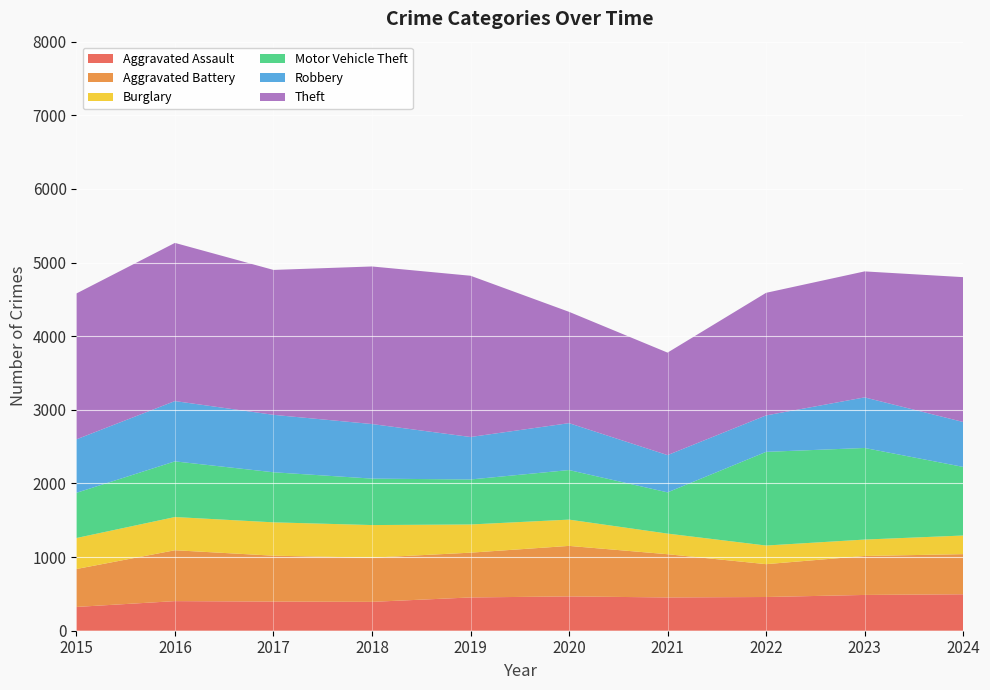

Reading left to right, transcribe all the data shown in this chart.

Aggravated Assault: 2015=323	2016=402	2017=396	2018=392	2019=452	2020=466	2021=452	2022=458	2023=486	2024=495
Aggravated Battery: 2015=515	2016=691	2017=623	2018=600	2019=608	2020=686	2021=587	2022=446	2023=529	2024=545
Burglary: 2015=421	2016=451	2017=453	2018=443	2019=383	2020=357	2021=280	2022=253	2023=223	2024=253
Motor Vehicle Theft: 2015=614	2016=756	2017=680	2018=631	2019=611	2020=673	2021=560	2022=1272	2023=1244	2024=932
Robbery: 2015=726	2016=819	2017=780	2018=741	2019=577	2020=637	2021=506	2022=495	2023=687	2024=610
Theft: 2015=1981	2016=2148	2017=1968	2018=2140	2019=2190	2020=1512	2021=1392	2022=1665	2023=1711	2024=1967